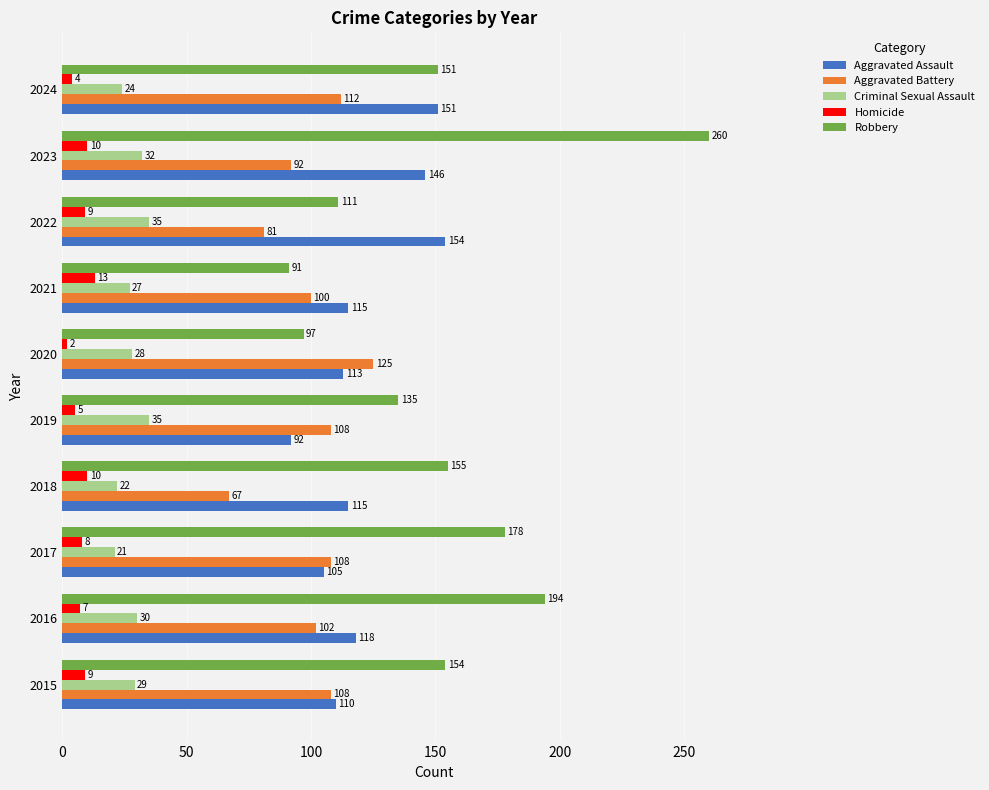

Is it true that Robbery equals 260 at 2023?

True